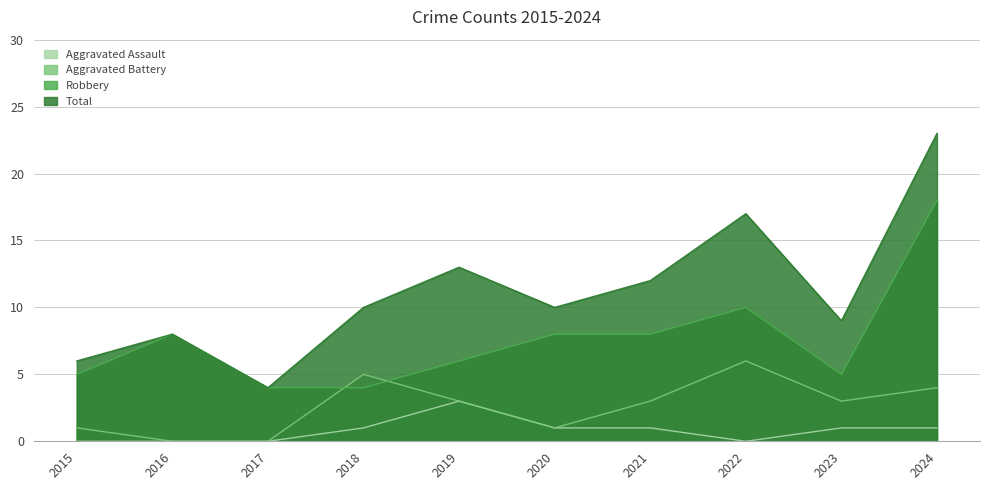

True or false: Aggravated Assault and Total intersect in this chart.

False